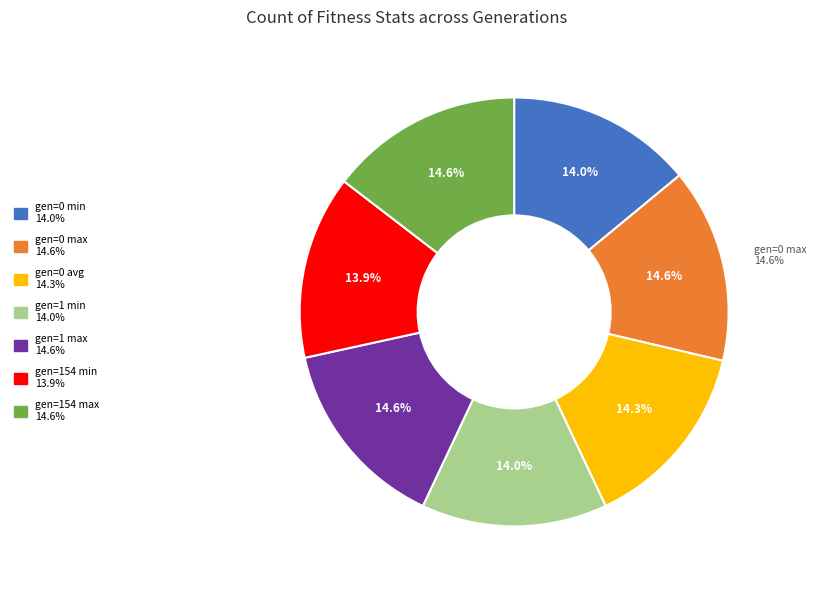

True or false: gen=1 min accounts for 14% of the total.

True